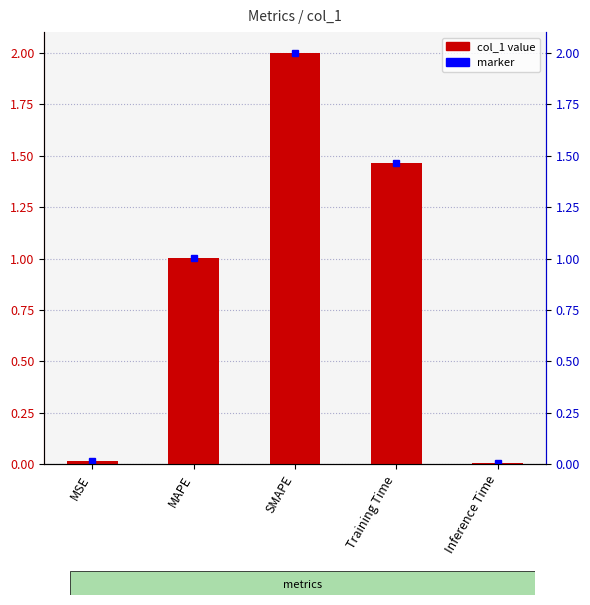

What is the label of the 5th bar from the left?

Inference Time